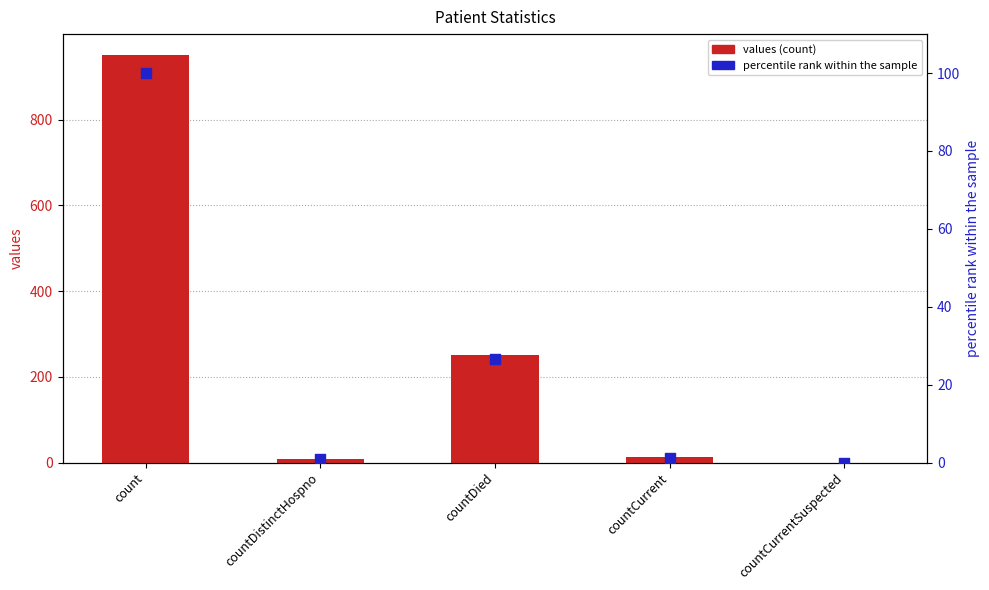

Which series contains the lowest Y value?

values